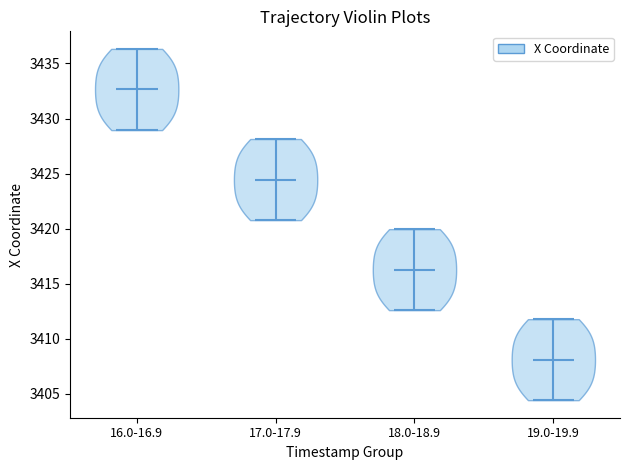

Which violin has the highest median line?

16.0-16.9